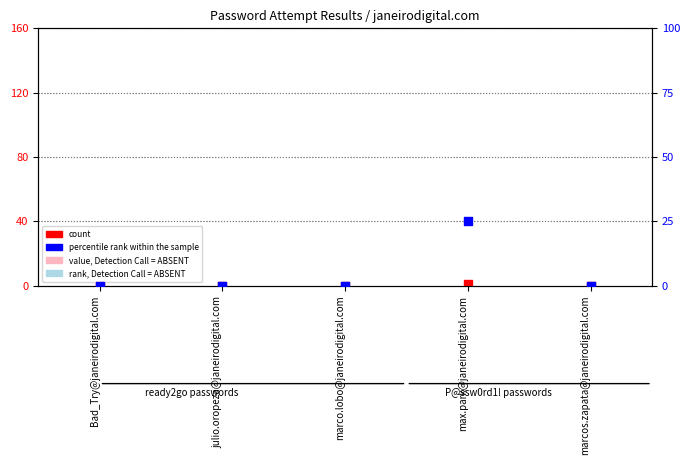

Which series has the largest Y range (max minus min)?

percentile rank within the sample